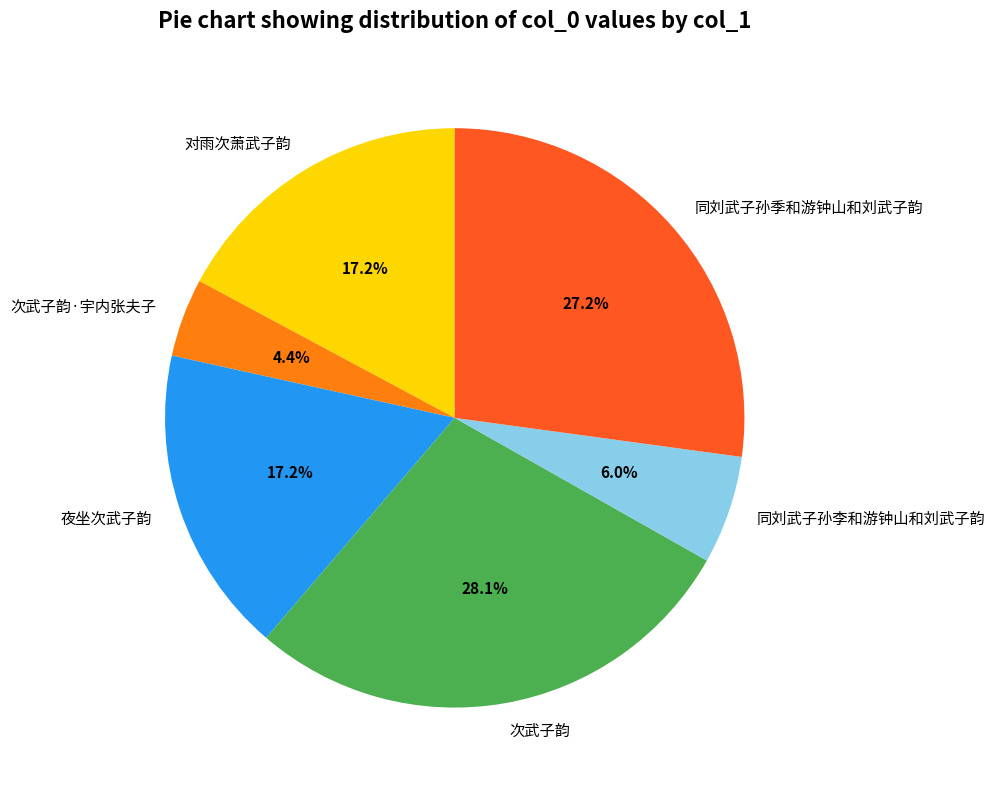

Between 同刘武子孙李和游钟山和刘武子韵 and 次武子韵, which is larger?

次武子韵